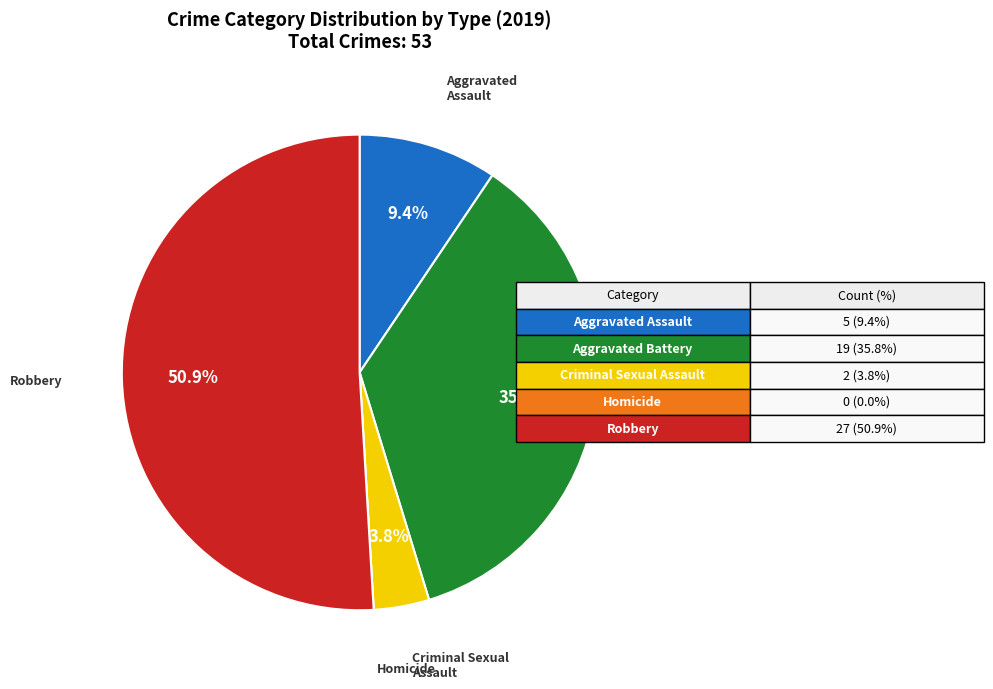

Is there a majority slice in this chart?

Yes